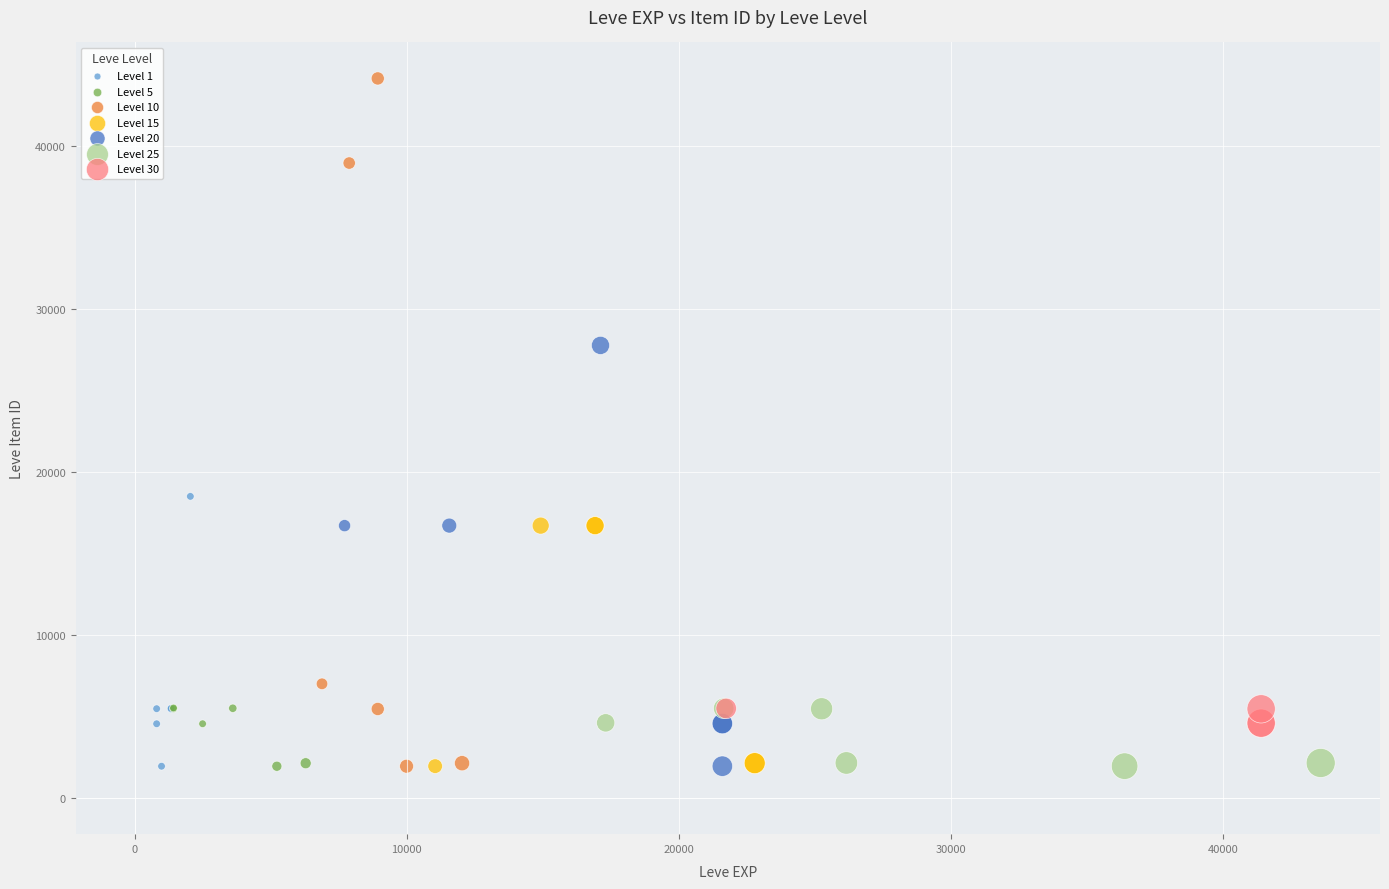

Which series reaches the maximum Y coordinate?

Level 10